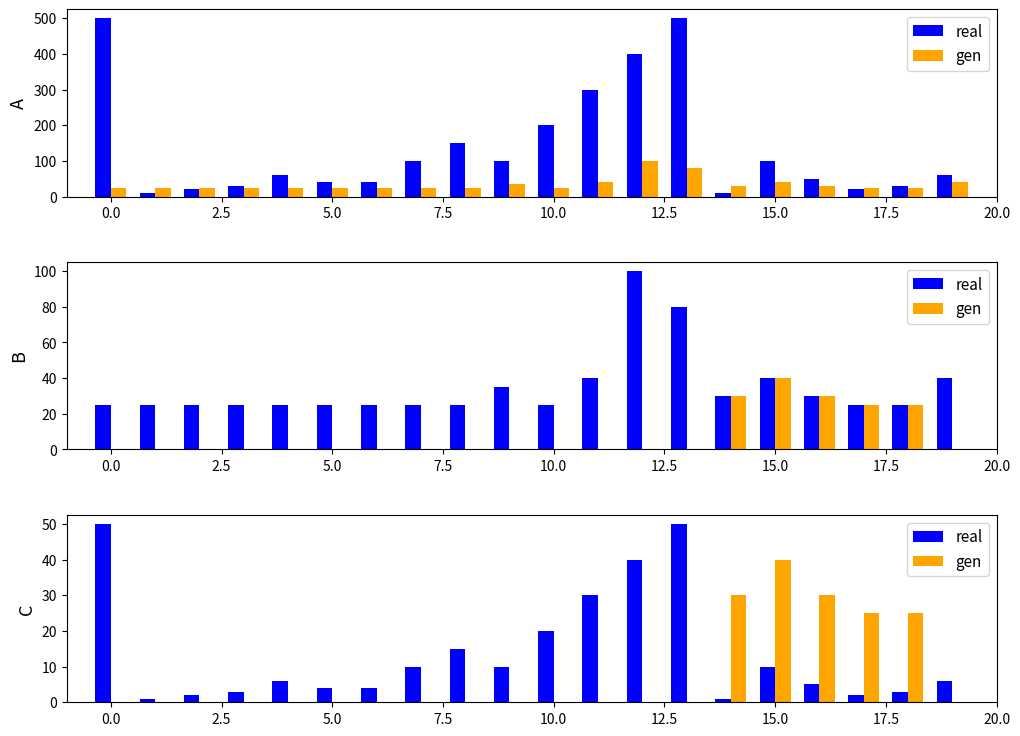

Rank the series by their maximum value, from highest to lowest.

real, gen